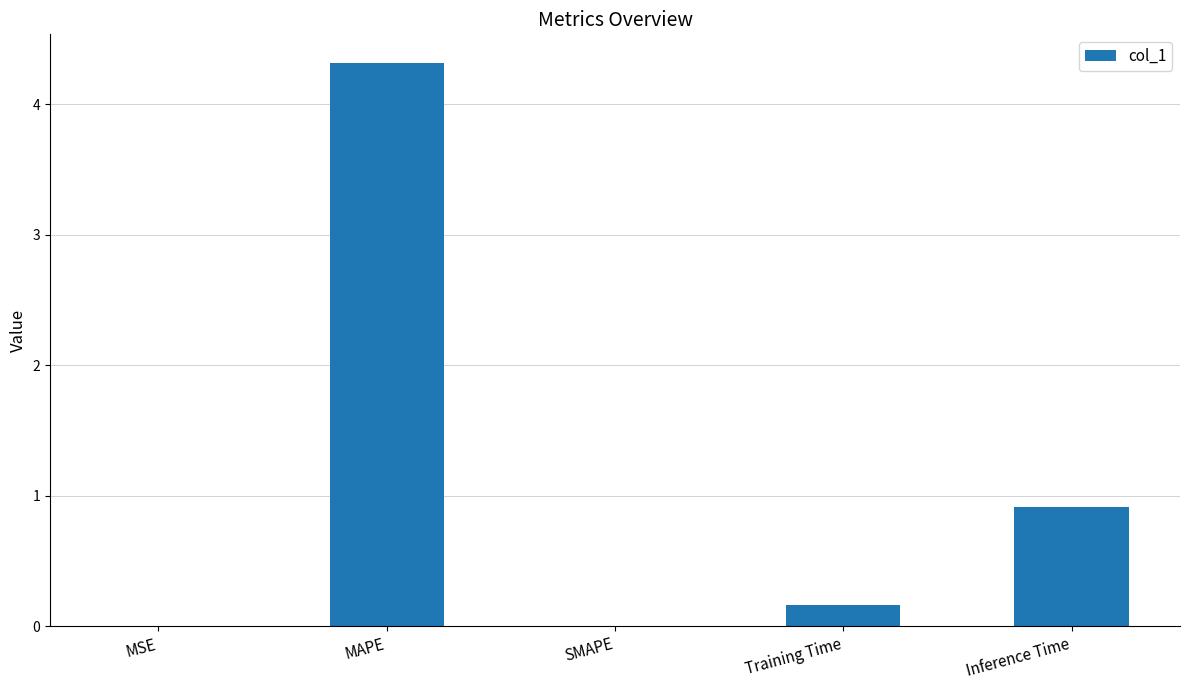

Are the bars horizontal?

No